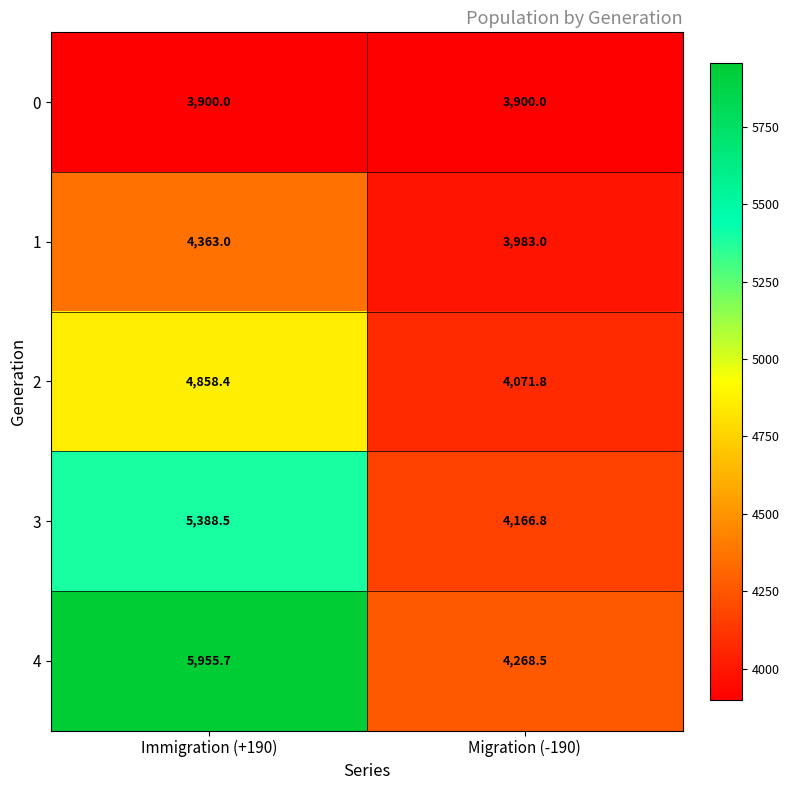

At which category does the chart reach its peak across all series?

Immigration (+190)